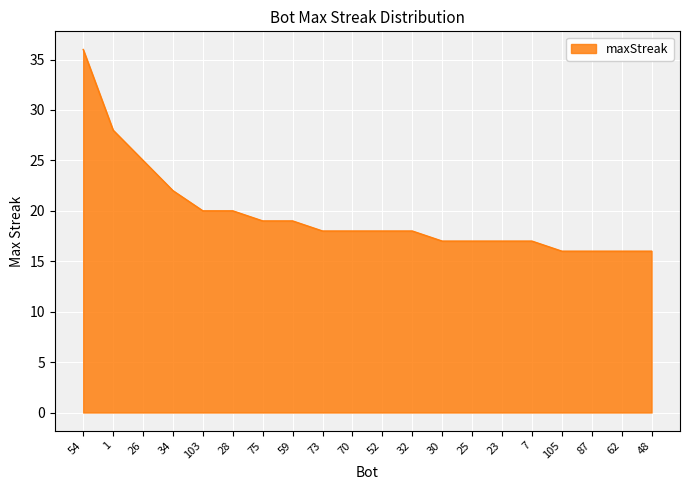

Approximately how many times larger is the value at 48 compared to 7?

0.9